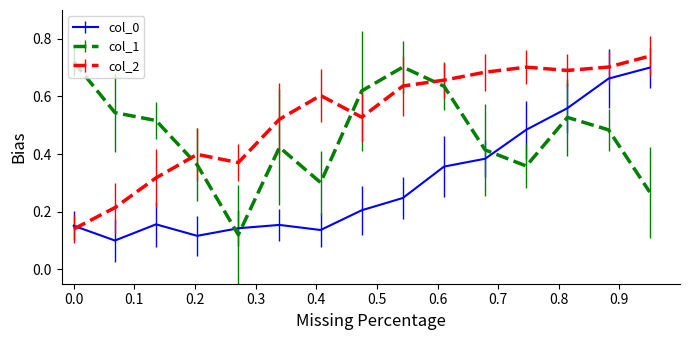

After their last crossing, which series has the higher values: col_1 or col_0?

col_0